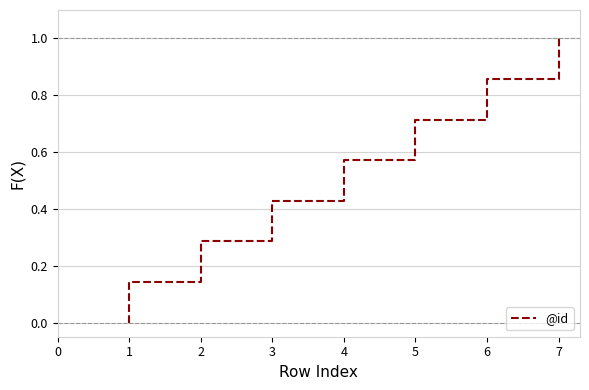

Between 3 and 2, which is larger?

3